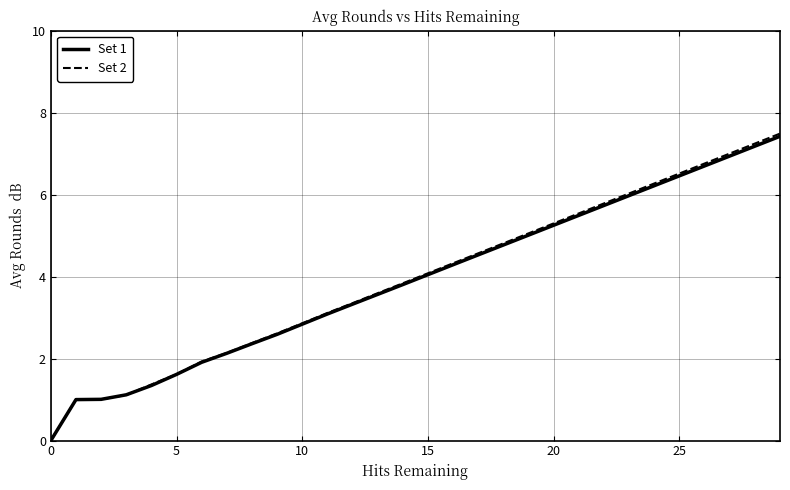

Which series has the largest range (max minus min)?

Set 2